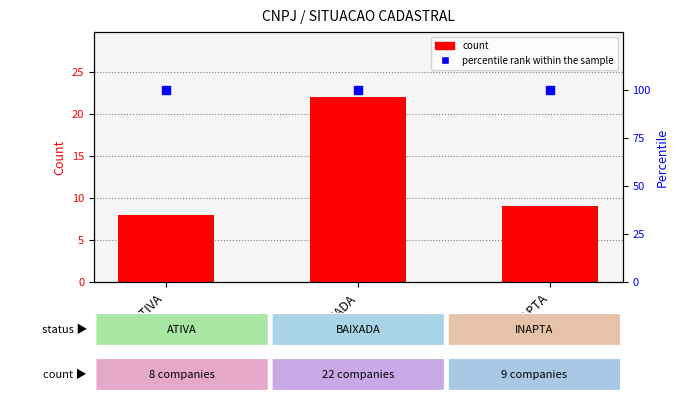

At which category is the sum across all series the highest?

BAIXADA